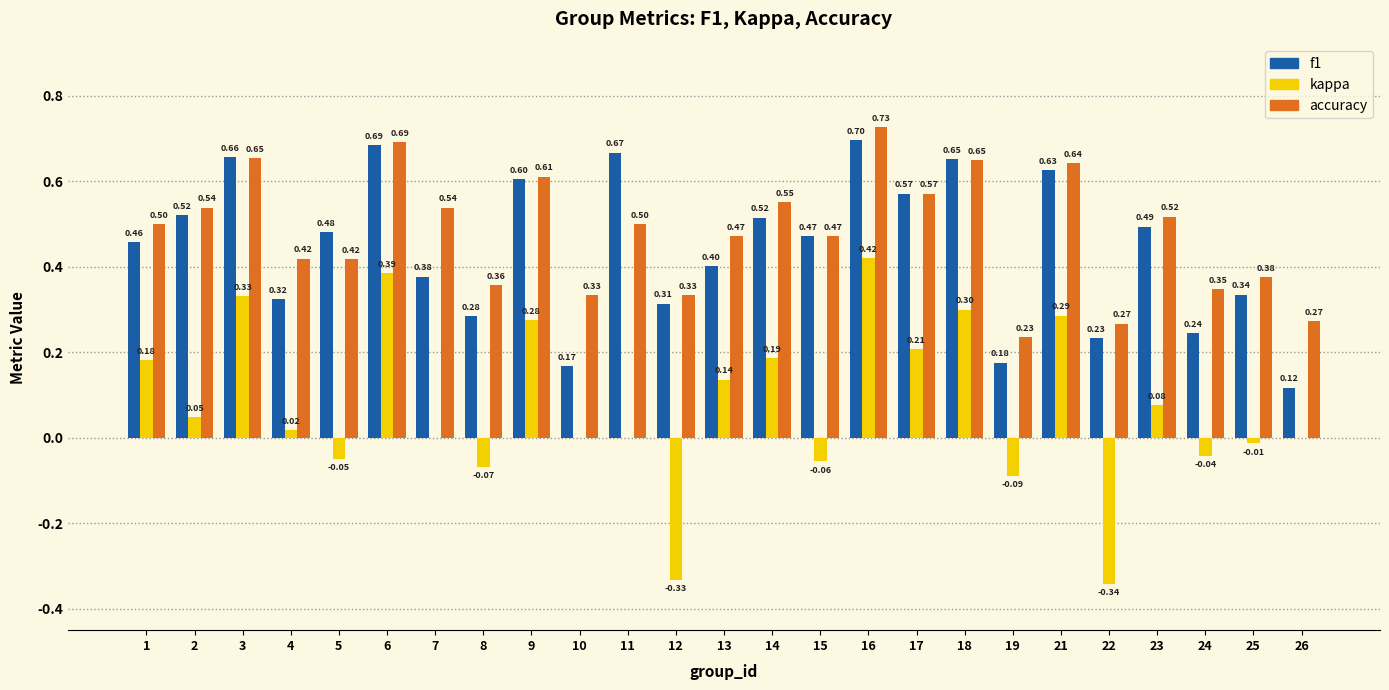

What is the sum of the f1 values at 21 and 22?

0.9